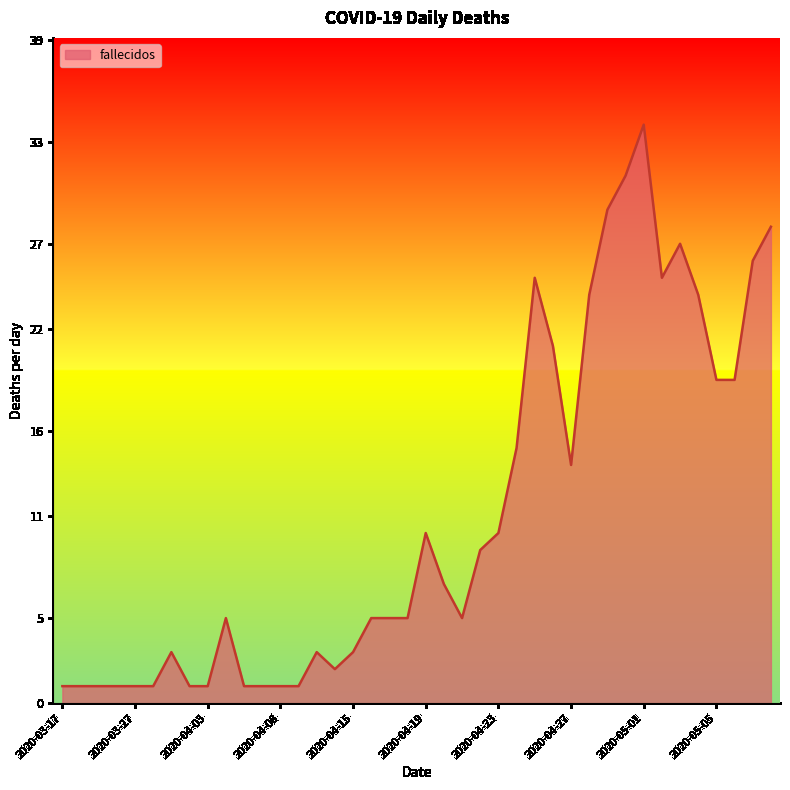

What is the difference between the maximum and minimum values?

33